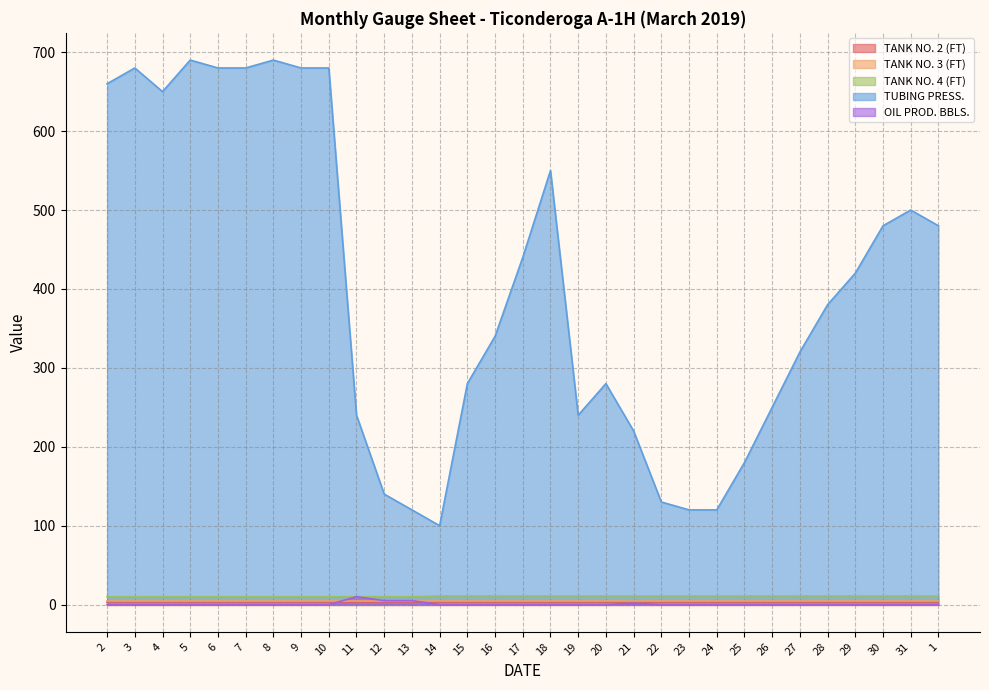

True or false: TUBING PRESS. has more than 1 points higher than both neighbors.

True